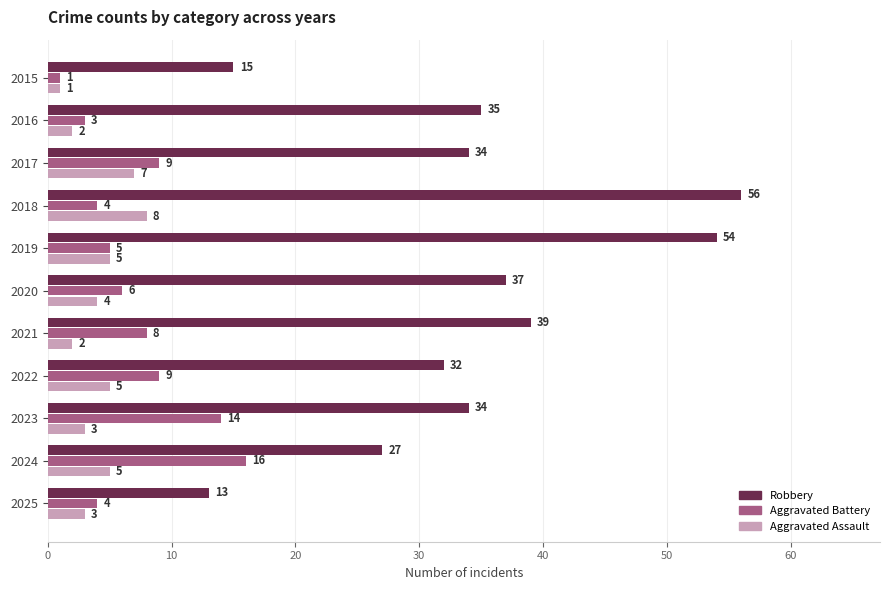

What is the sum of all Aggravated Assault values?

45